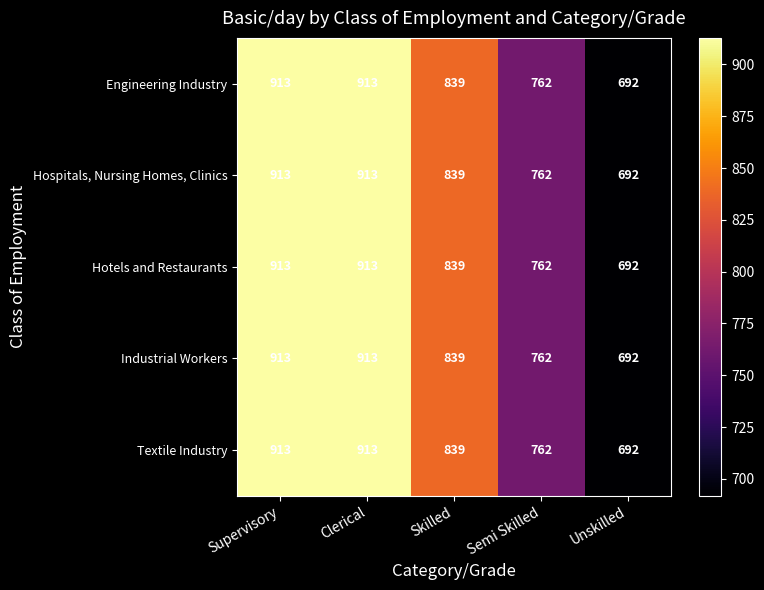

How many distinct data groups are displayed?

5